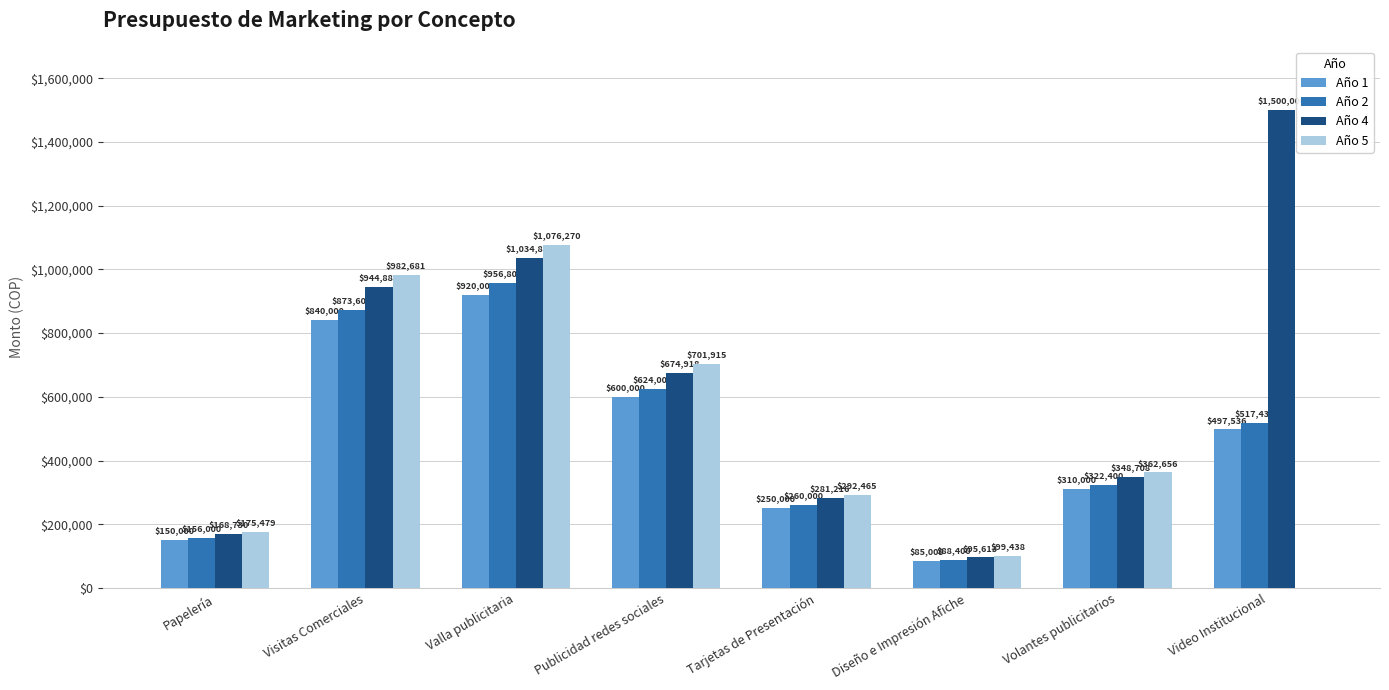

What is the greatest value displayed?

1500000.0